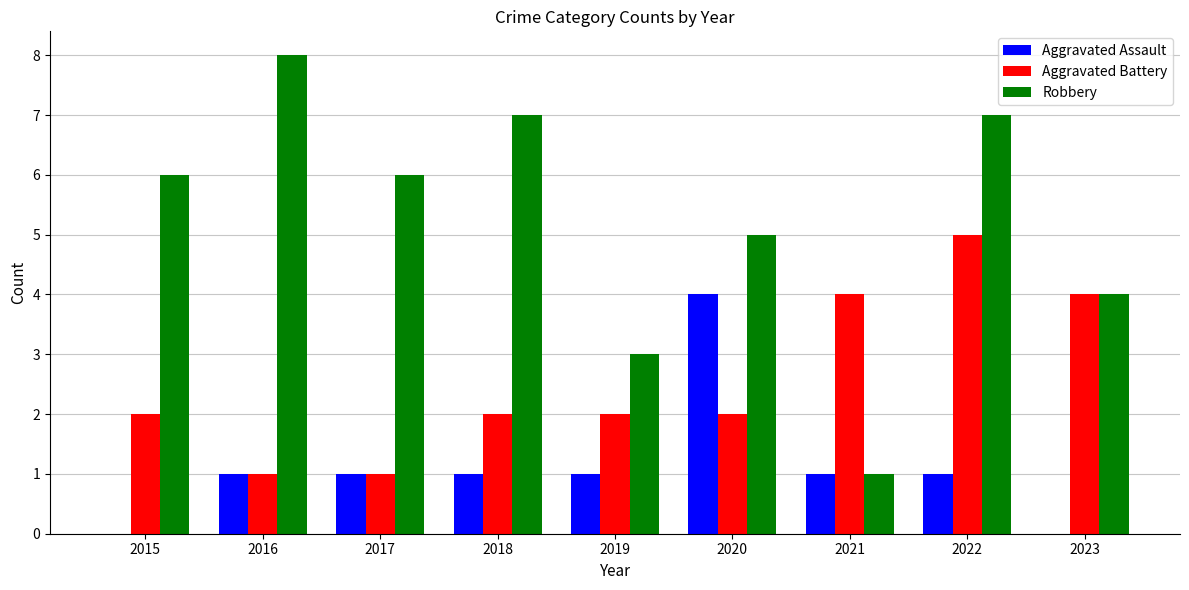

Which series has the widest spread of values?

Robbery